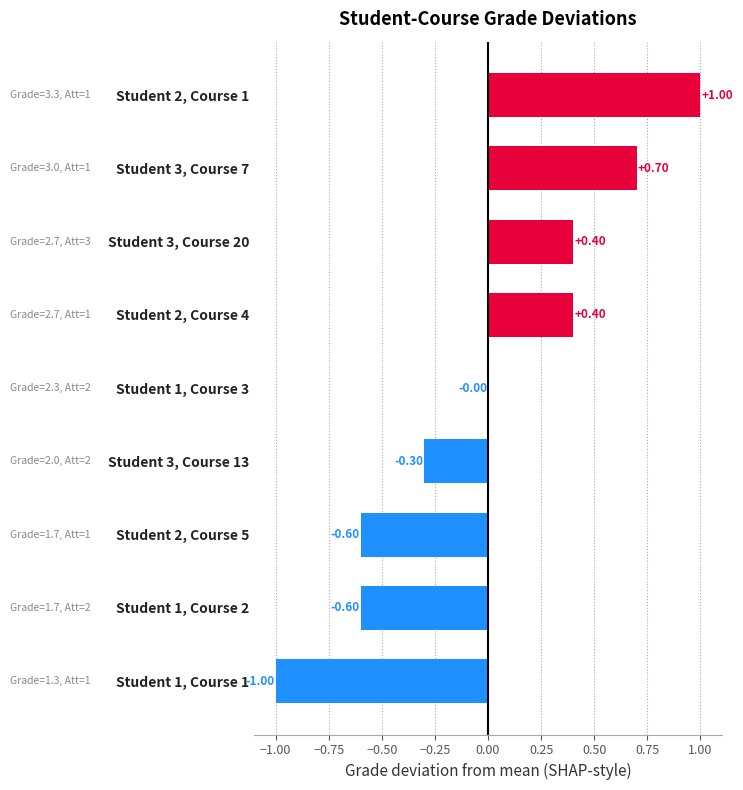

What is the sum of the values at Student 2, Course 5 and Student 1, Course 3?

-0.6